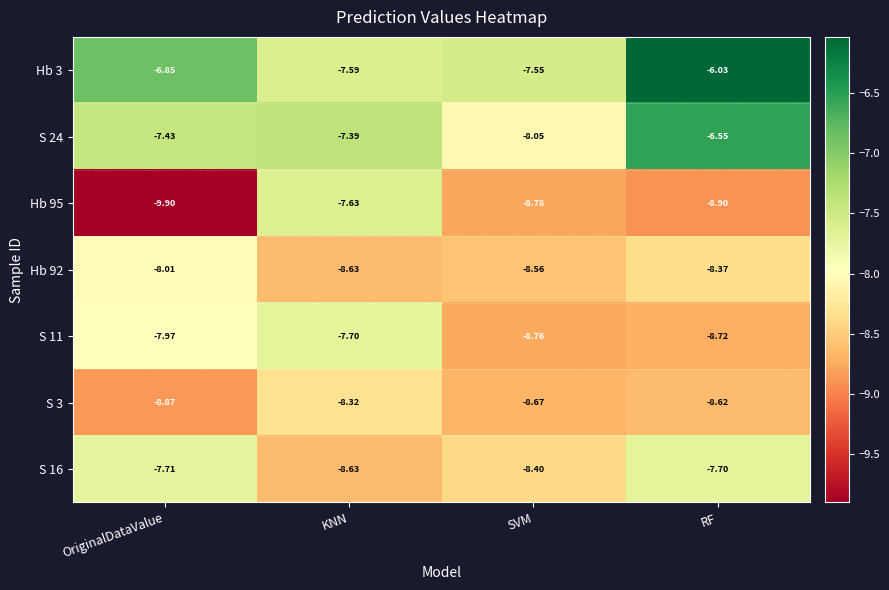

Which category has the lowest value in the Hb 92 series?

KNN